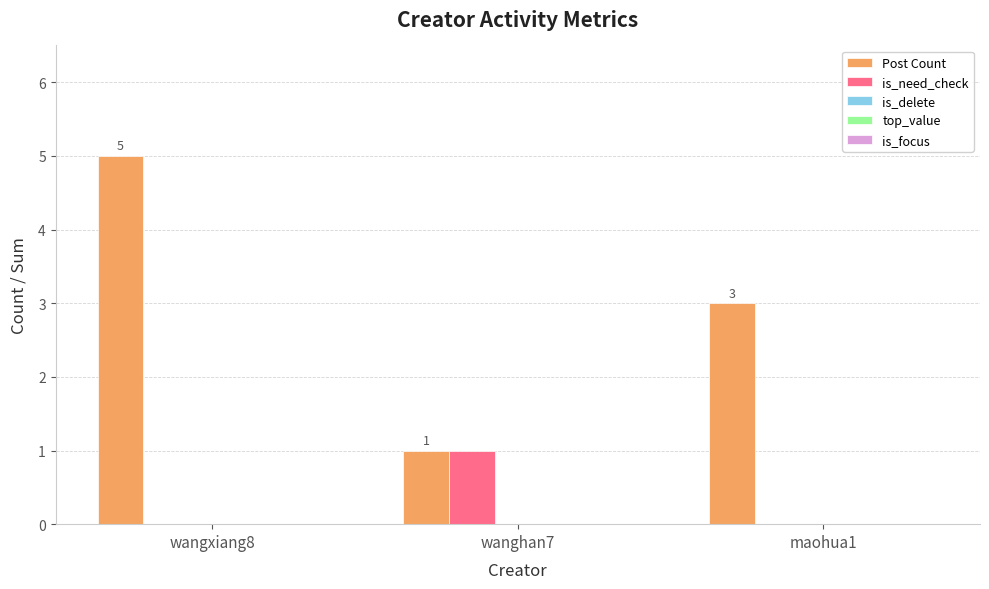

Is the value of Post Count at wangxiang8 greater than the value of is_need_check at wangxiang8?

Yes